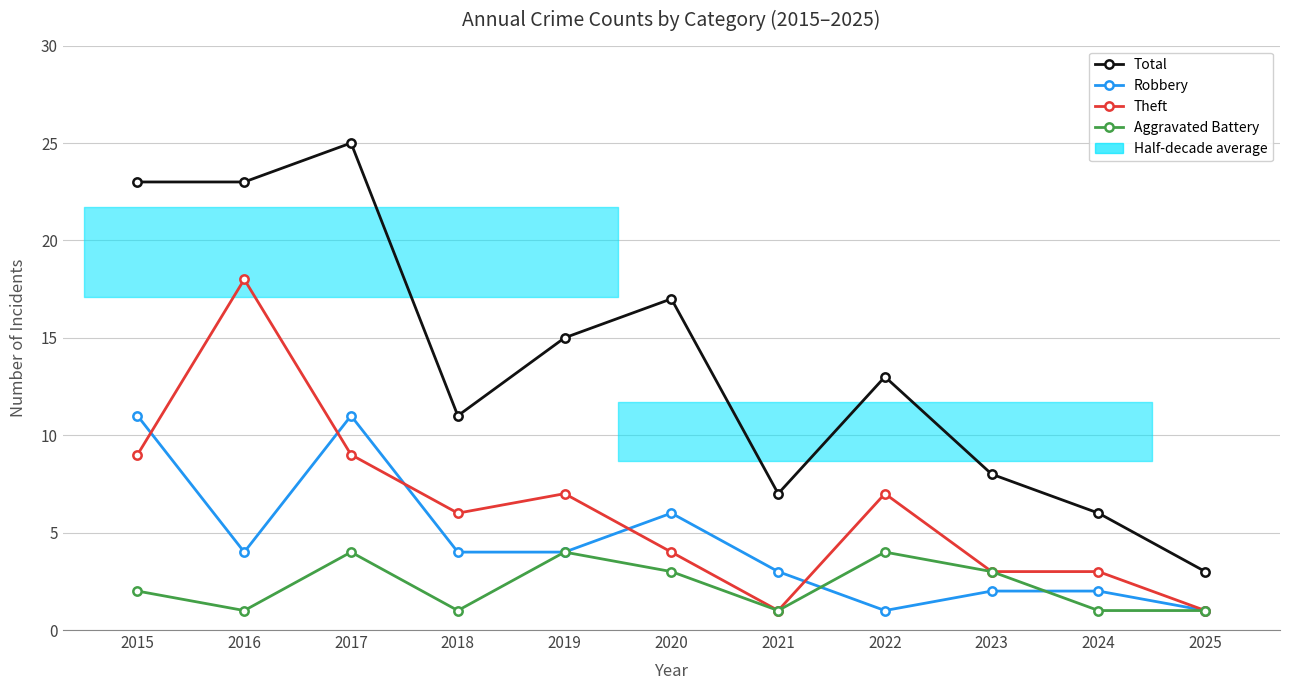

What is the difference between the second highest and second lowest values in the Theft series?

8